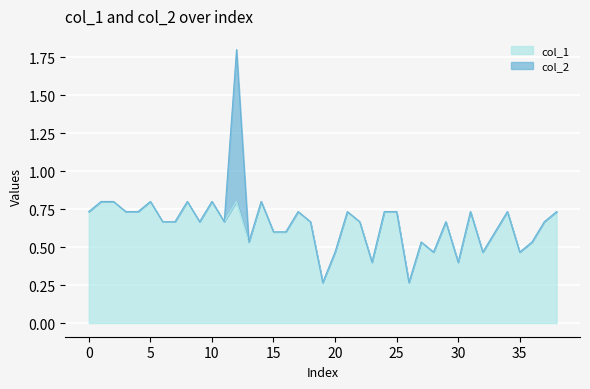

What is the difference between the values at 14 and 17?

0.1